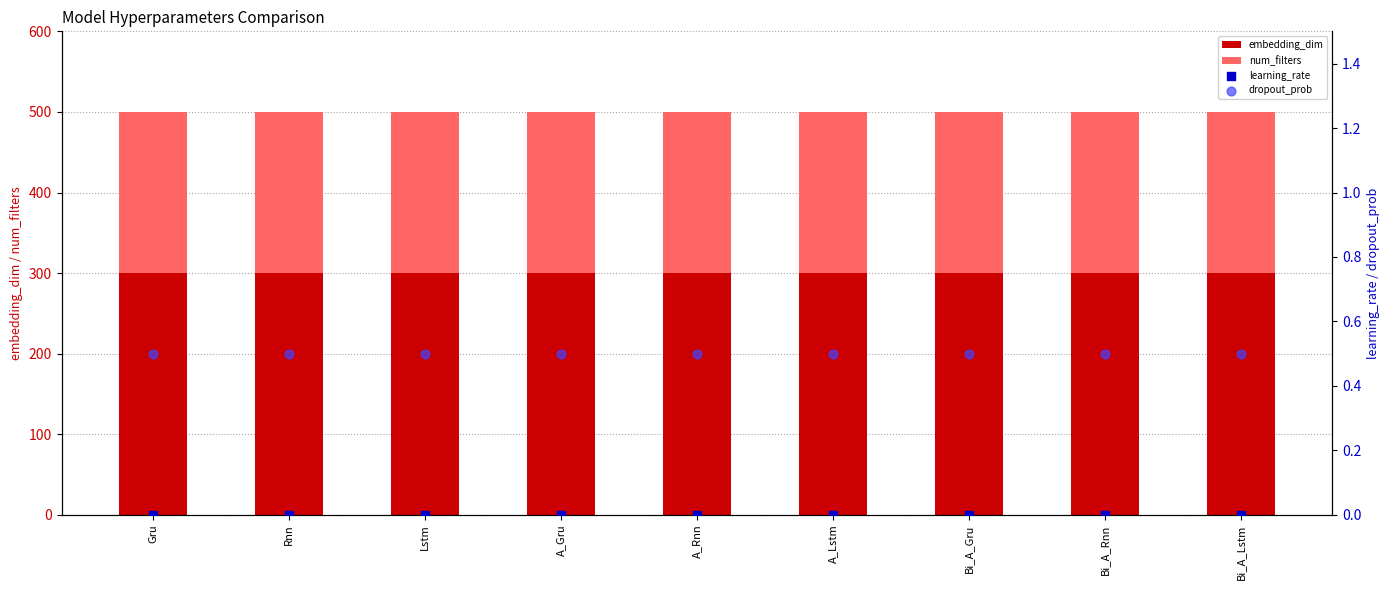

What is the total value across all series at Bi_A_Lstm?

500.5